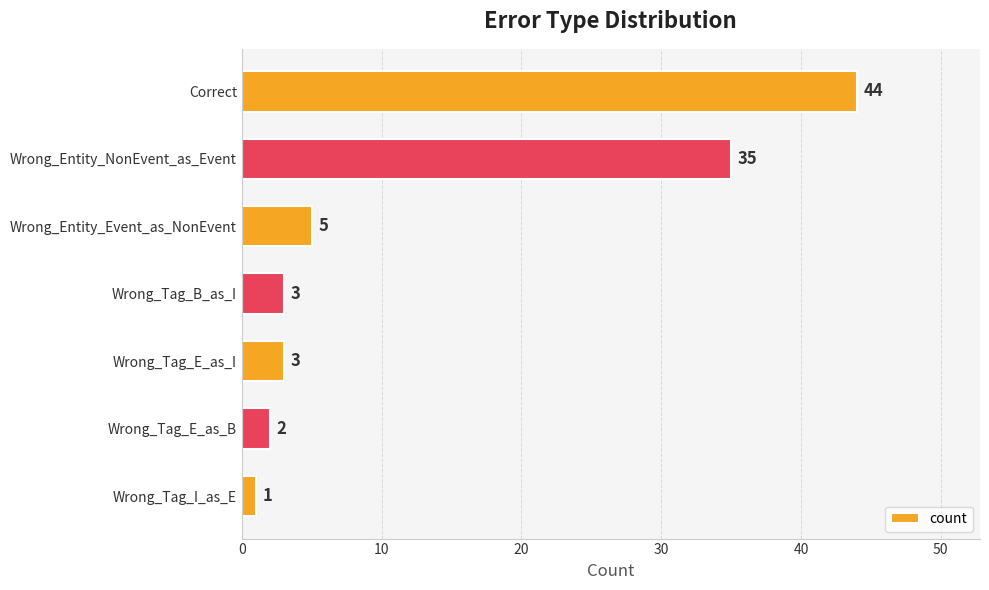

What is the label of the 1st bar from the top?

Correct